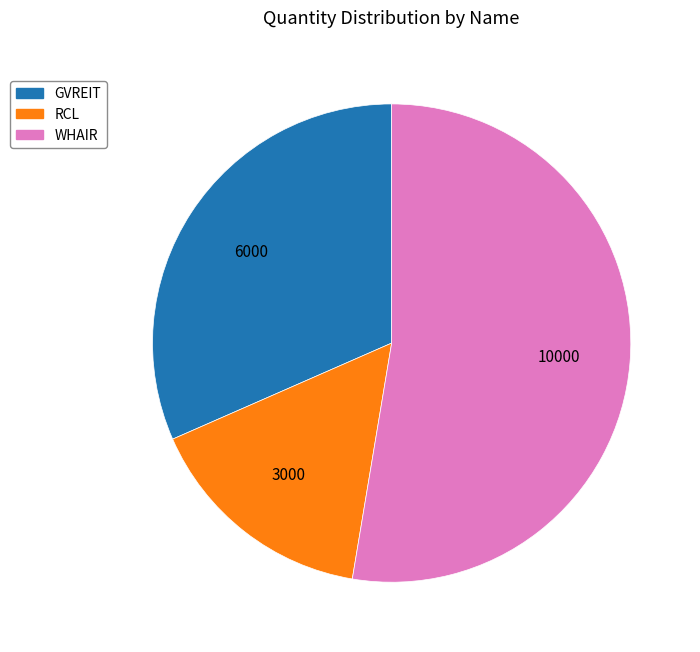

Which has a higher value, RCL or WHAIR?

WHAIR